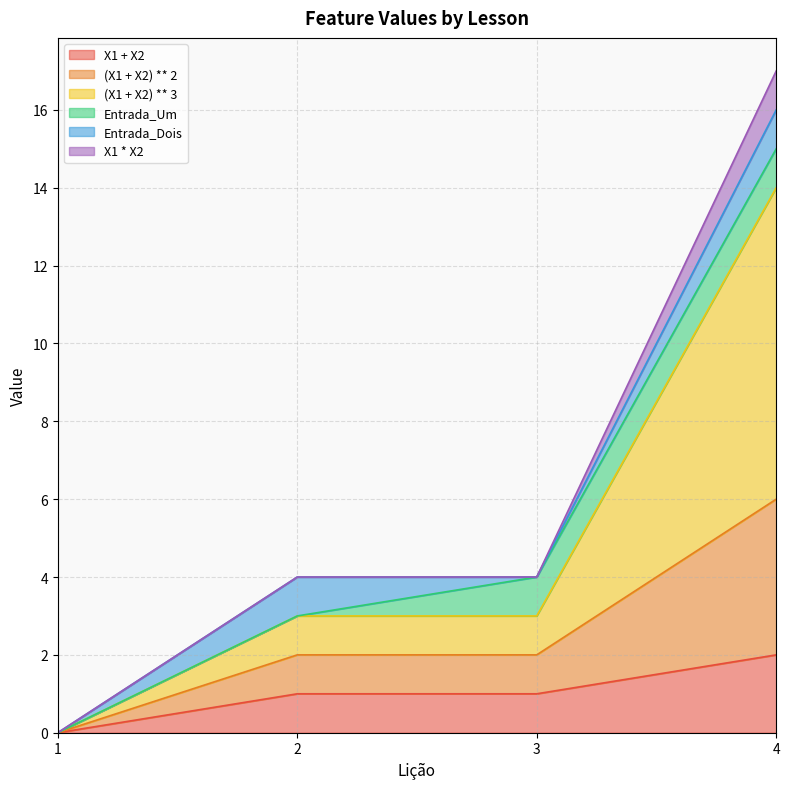

At which category is the sum across all series the highest?

4